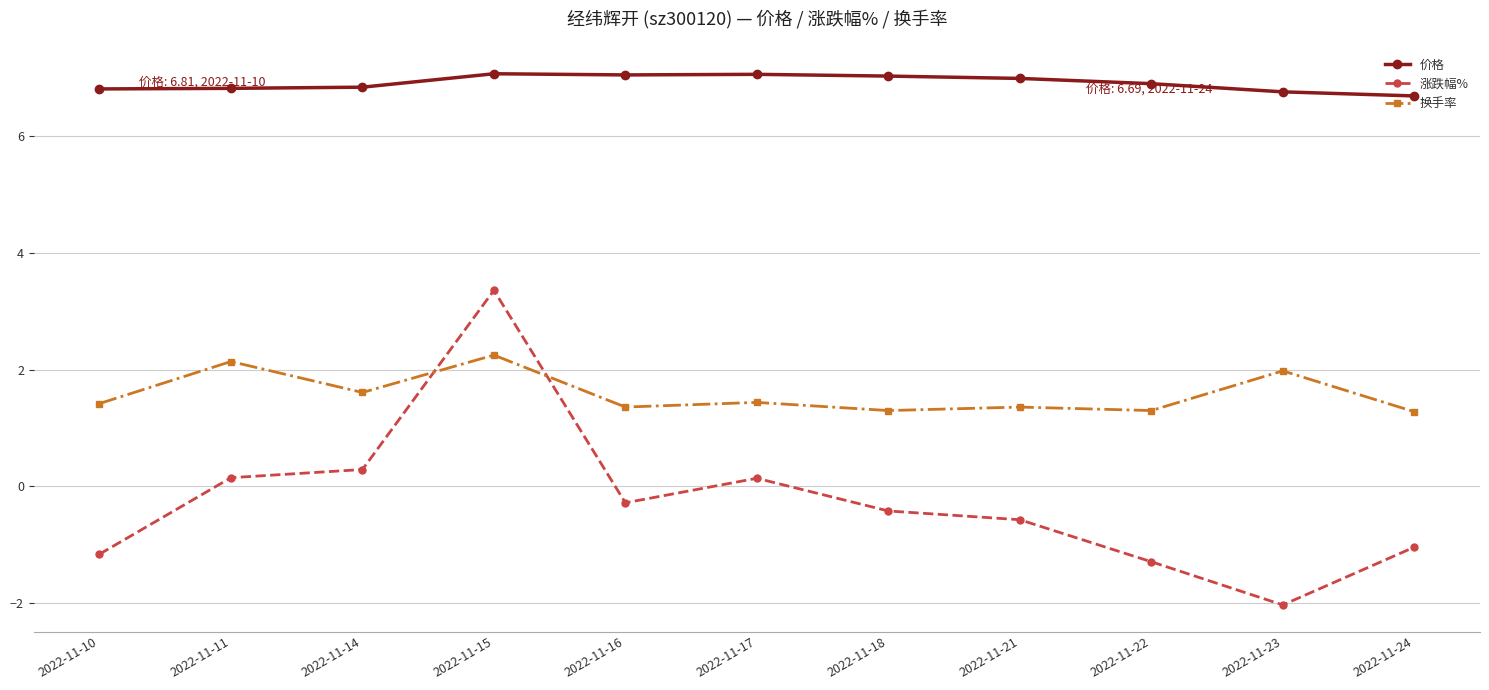

Which label corresponds to the smallest value in the chart?

2022-11-23